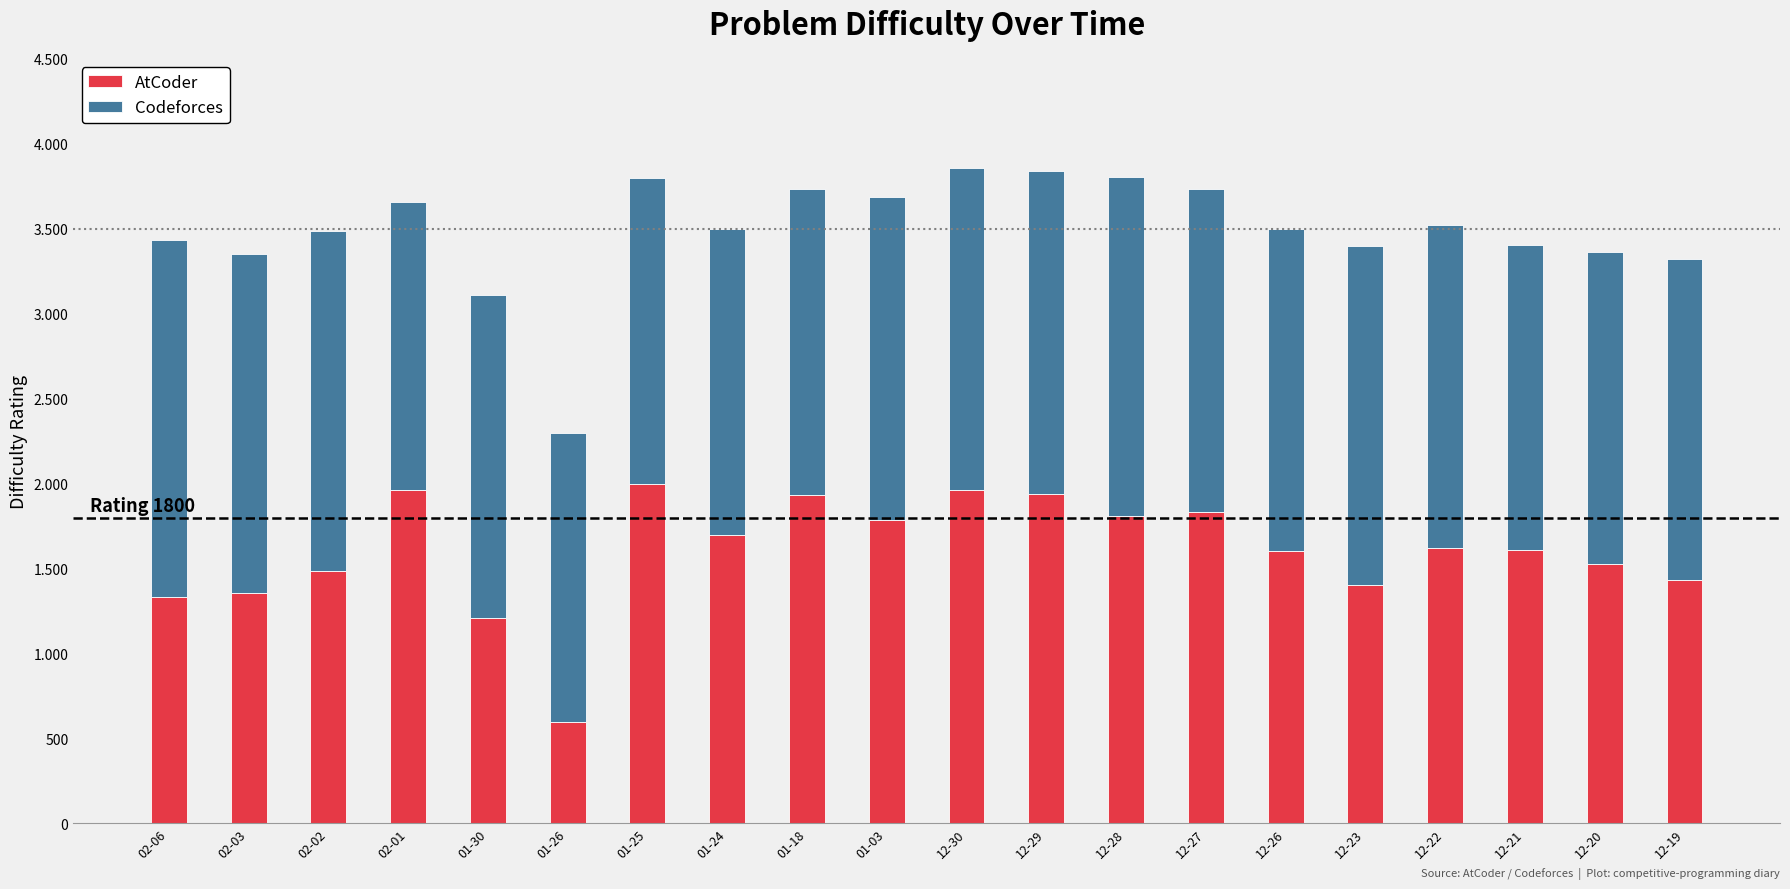

What are all the series names shown in the legend?

AtCoder, Codeforces